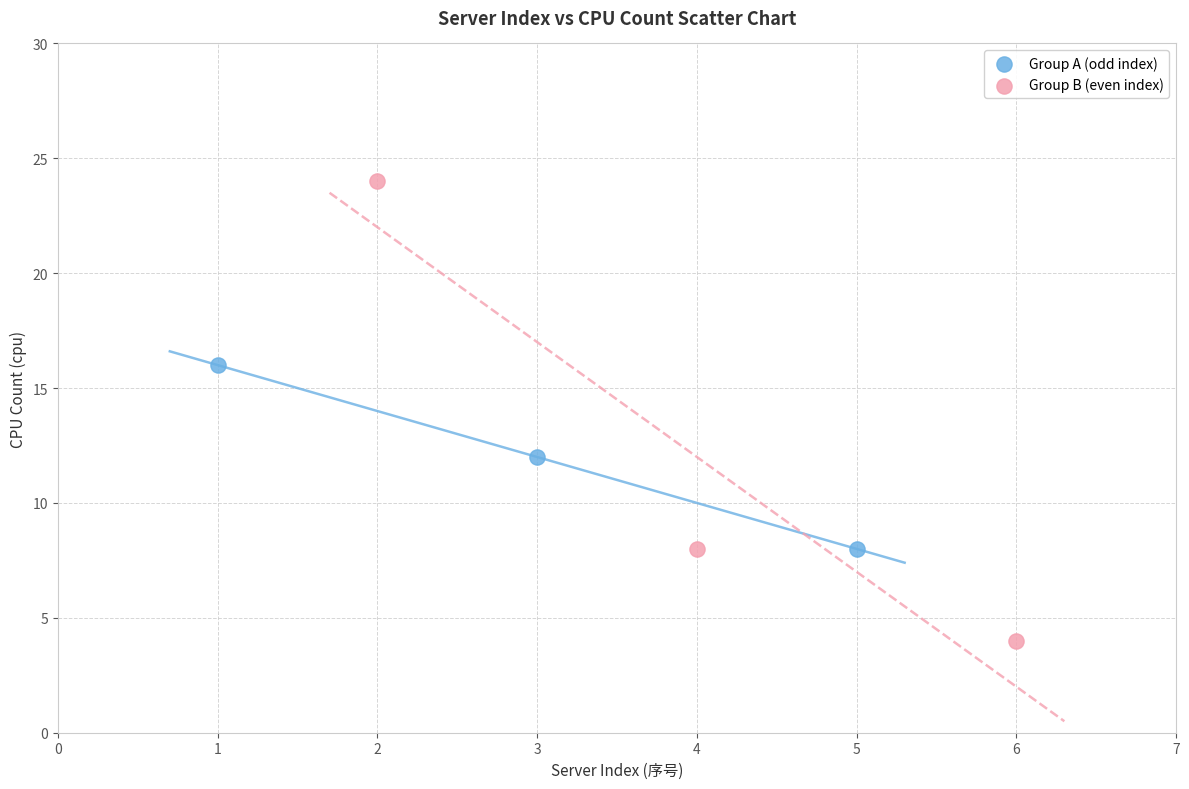

Which series contains the lowest Y value?

Group B (even index)